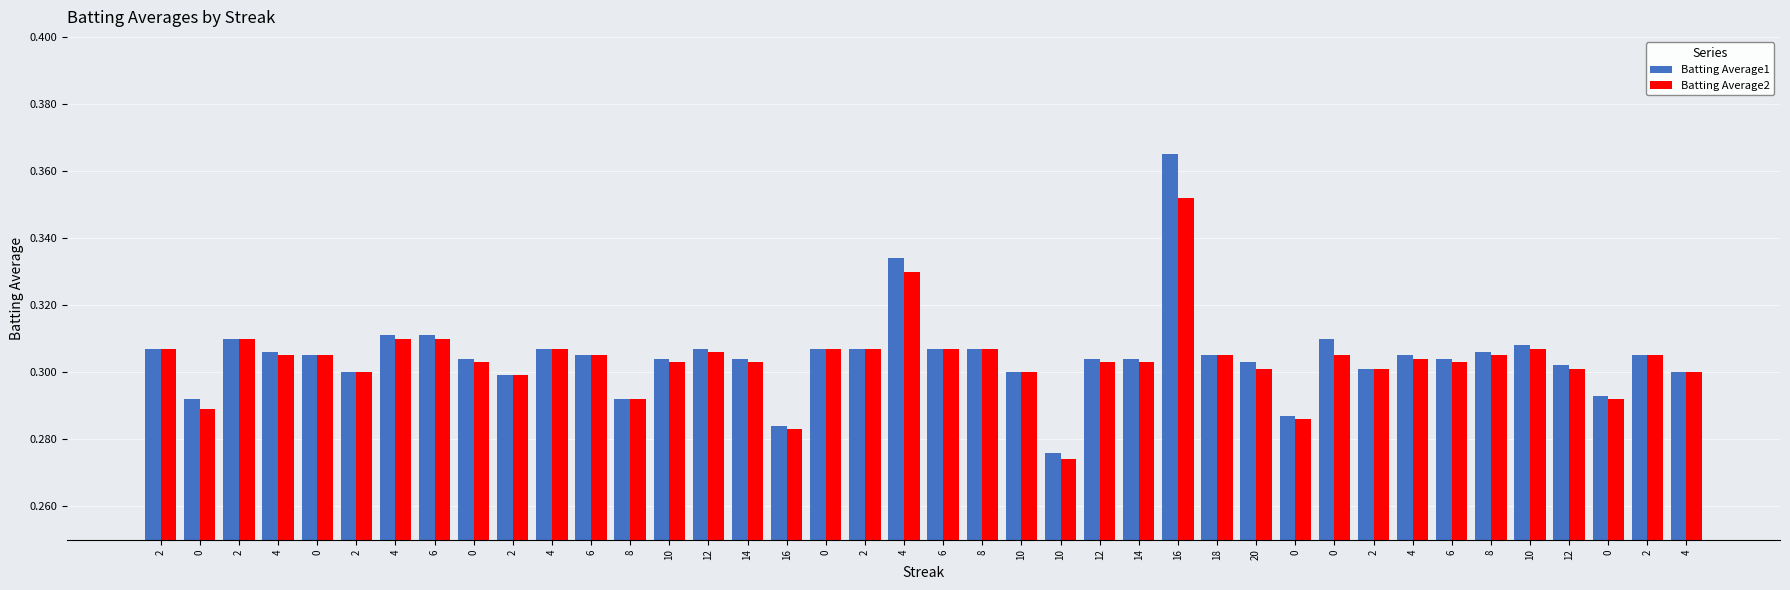

Count the number of categories in the chart.

40